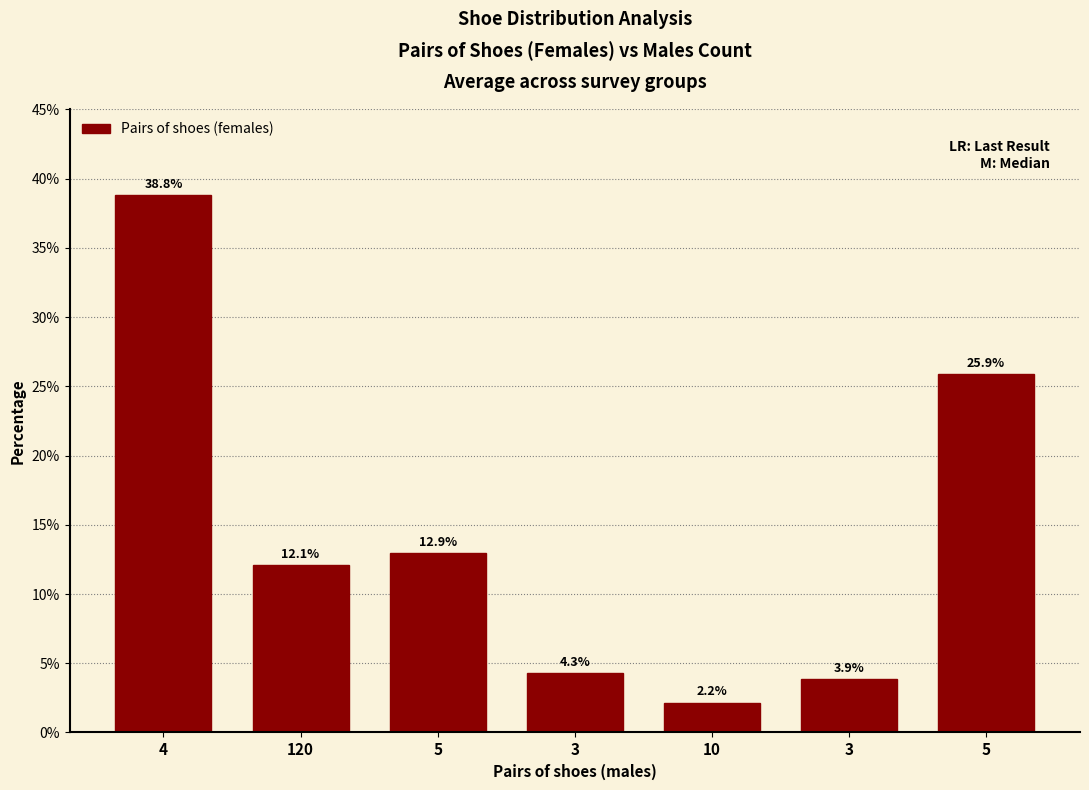

Reading right to left, extract all data points from this chart.

25.9	3.9	2.2	4.3	12.9	12.1	38.8